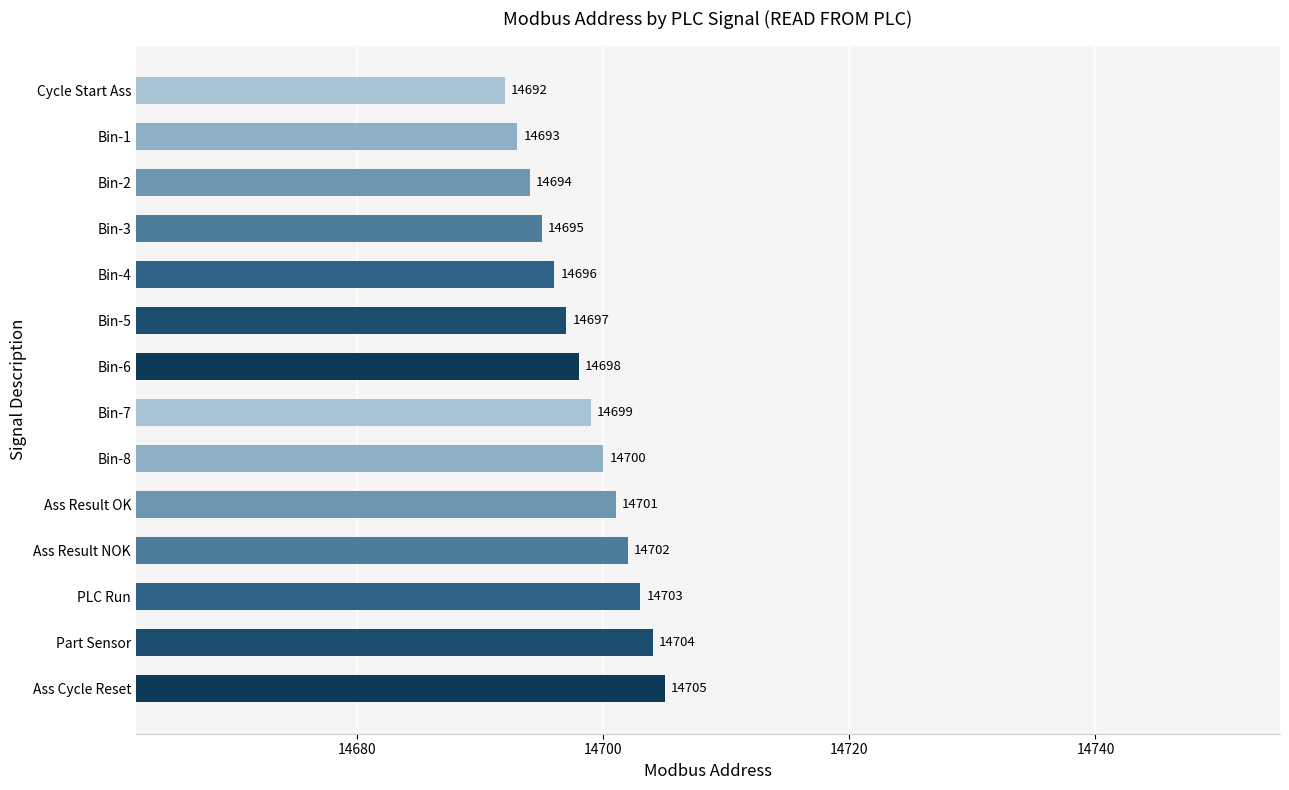

At which label is the value closest to 14698?

Bin-6